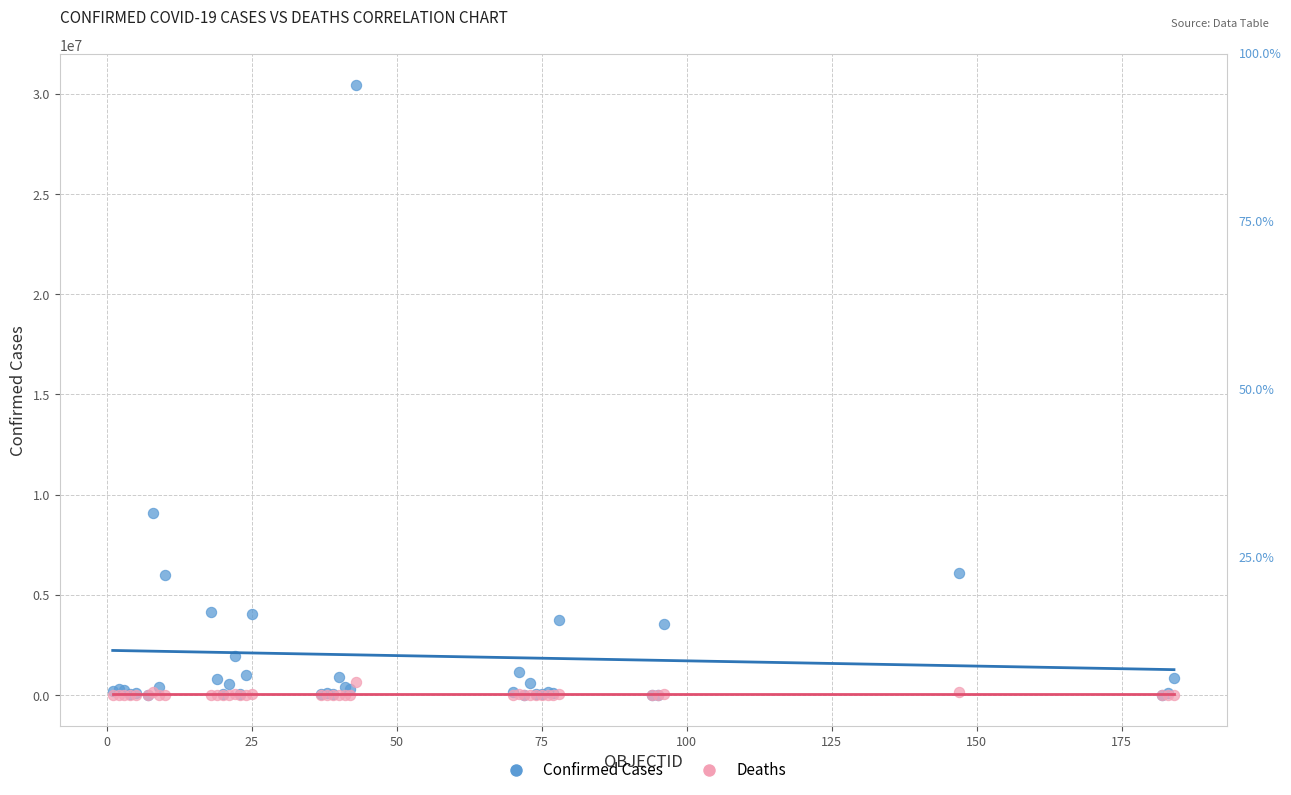

Across all series, what Y value is closest to 15227260?

9083673